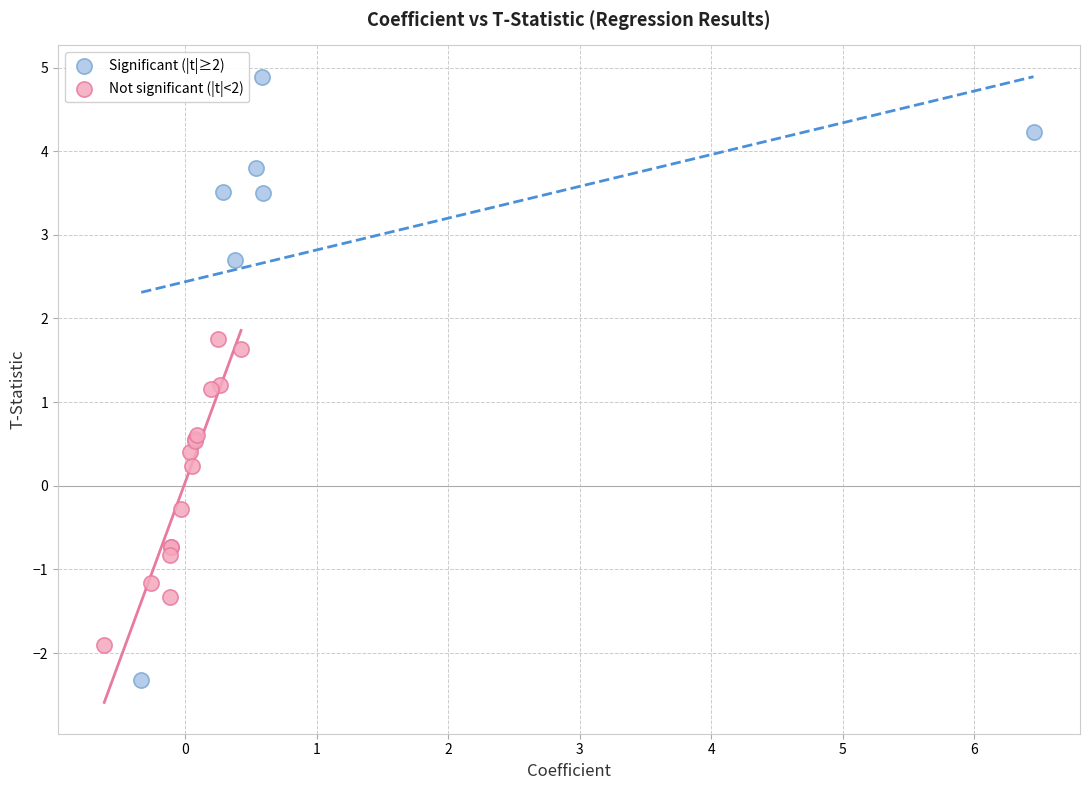

Which series has the largest Y range (max minus min)?

Significant (|t|≥2)